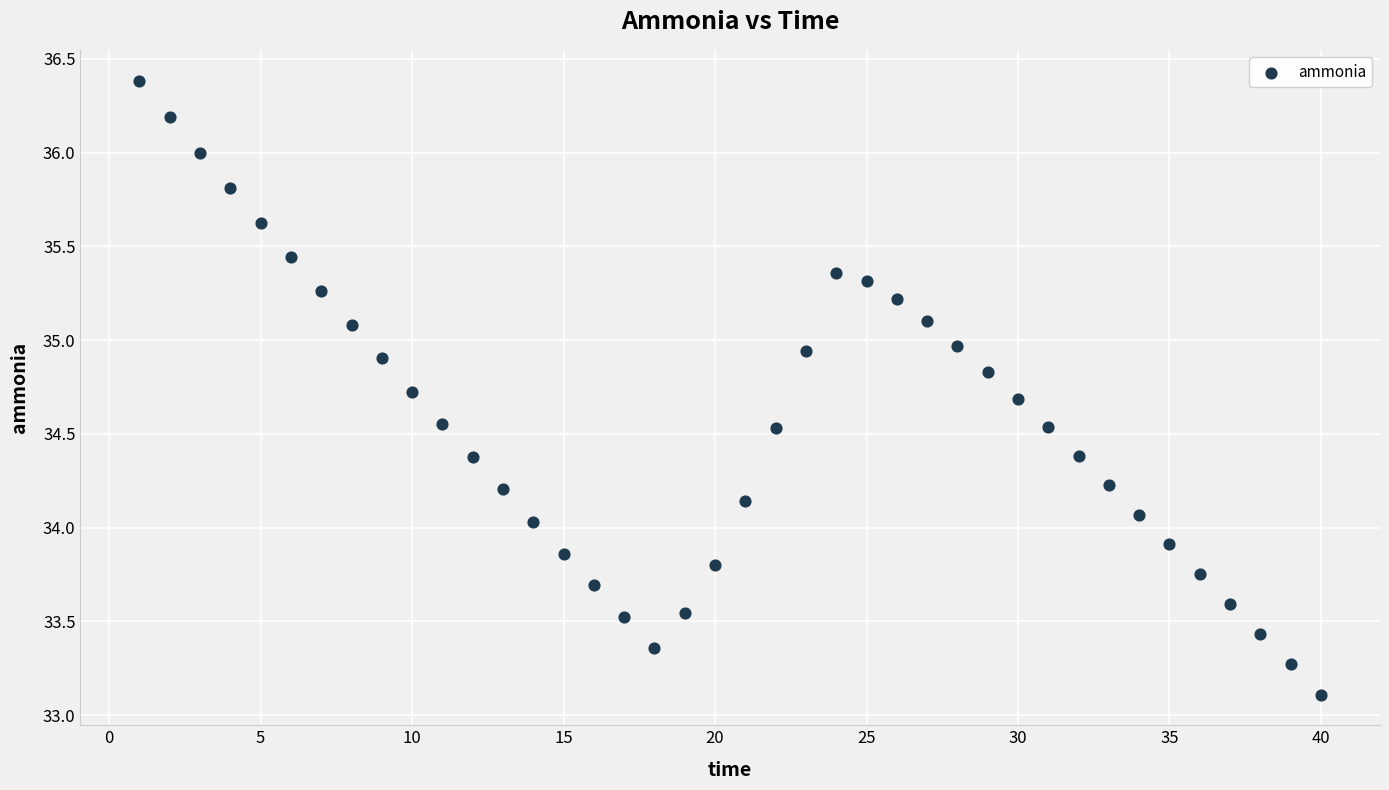

What is the range of Y values (max minus min)?

3.3